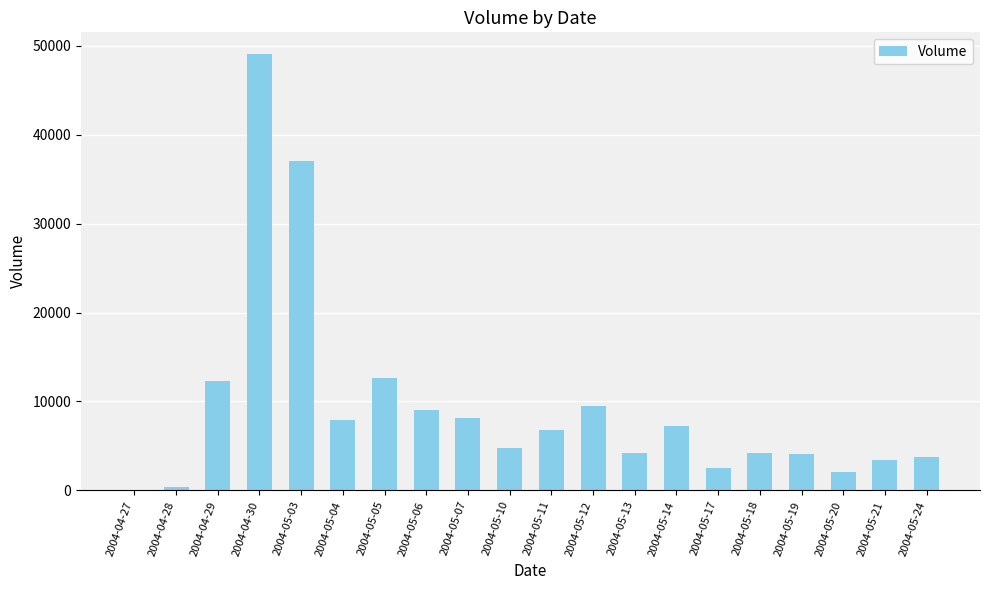

What is the sum of all values?

188903